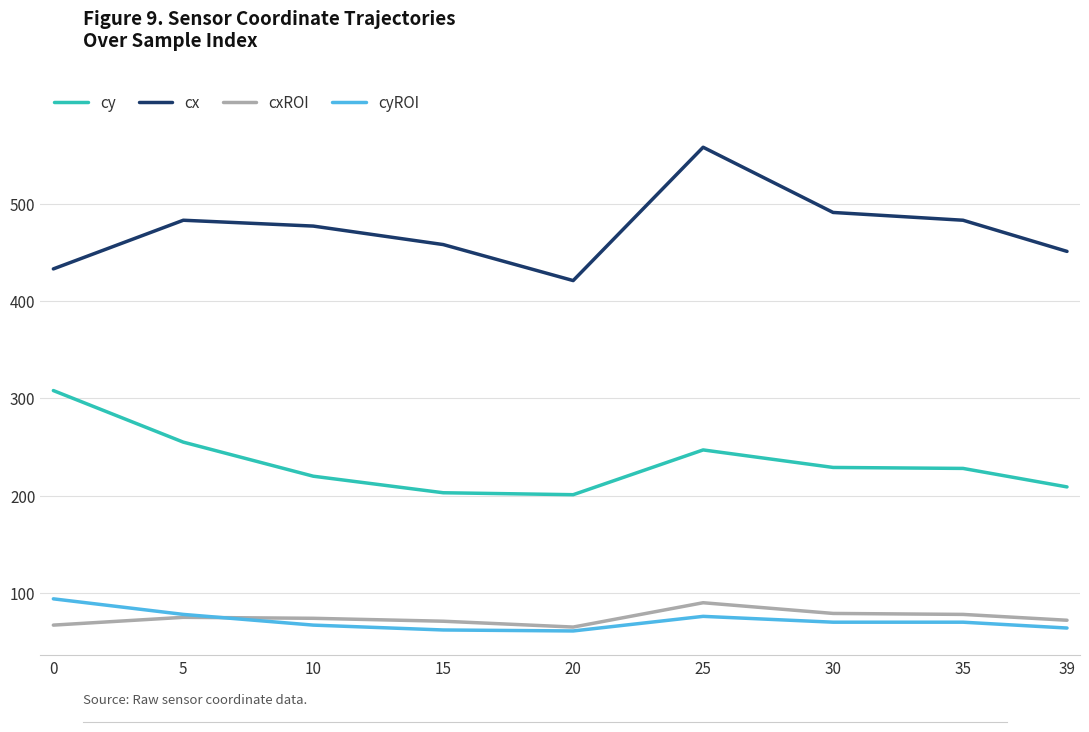

At how many categories does at least one series exceed 305?

9